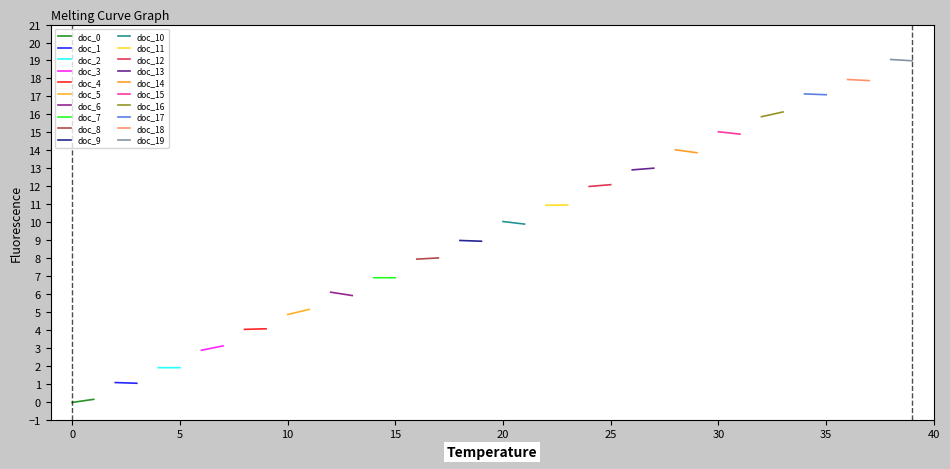

What is the sum of all values?

380